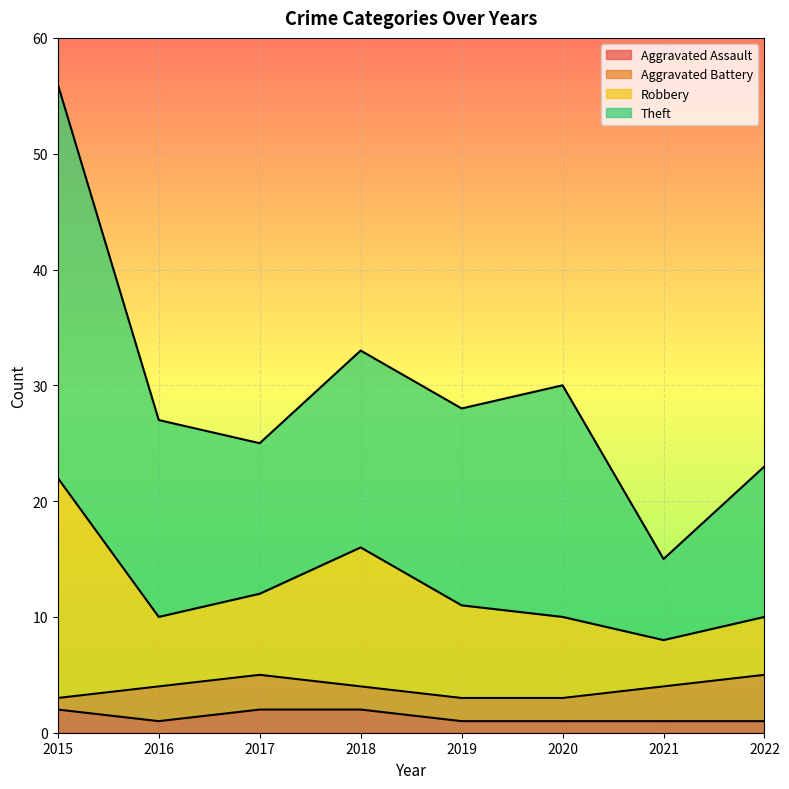

Is it true that Total equals 15 at 2020?

False